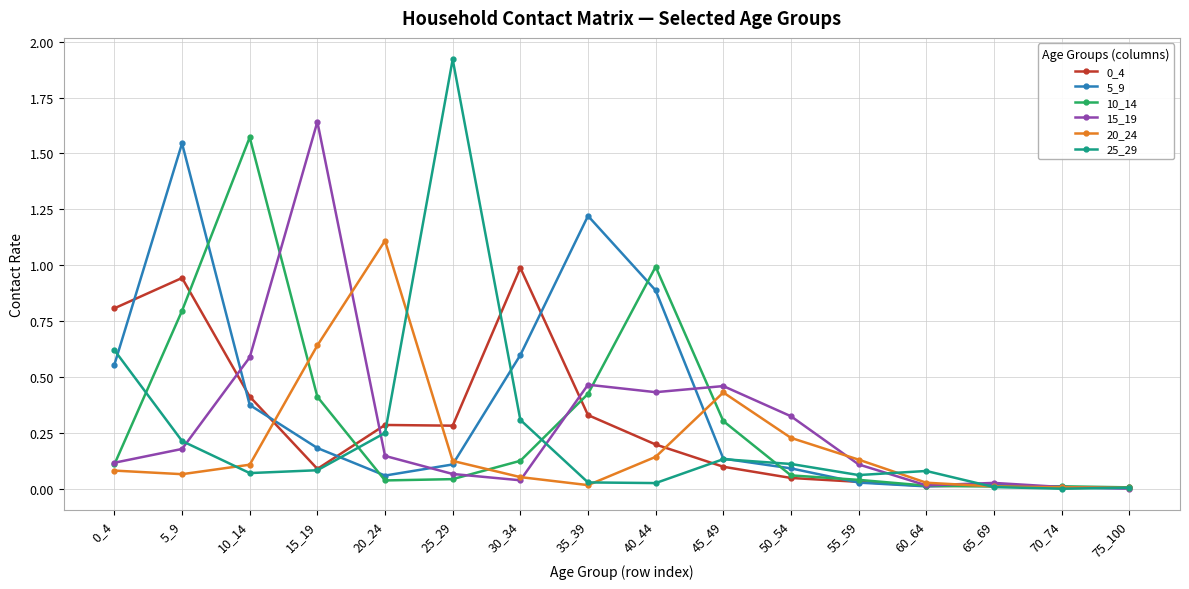

Is it true that 5_9 equals 0.0 at 75_100?

True